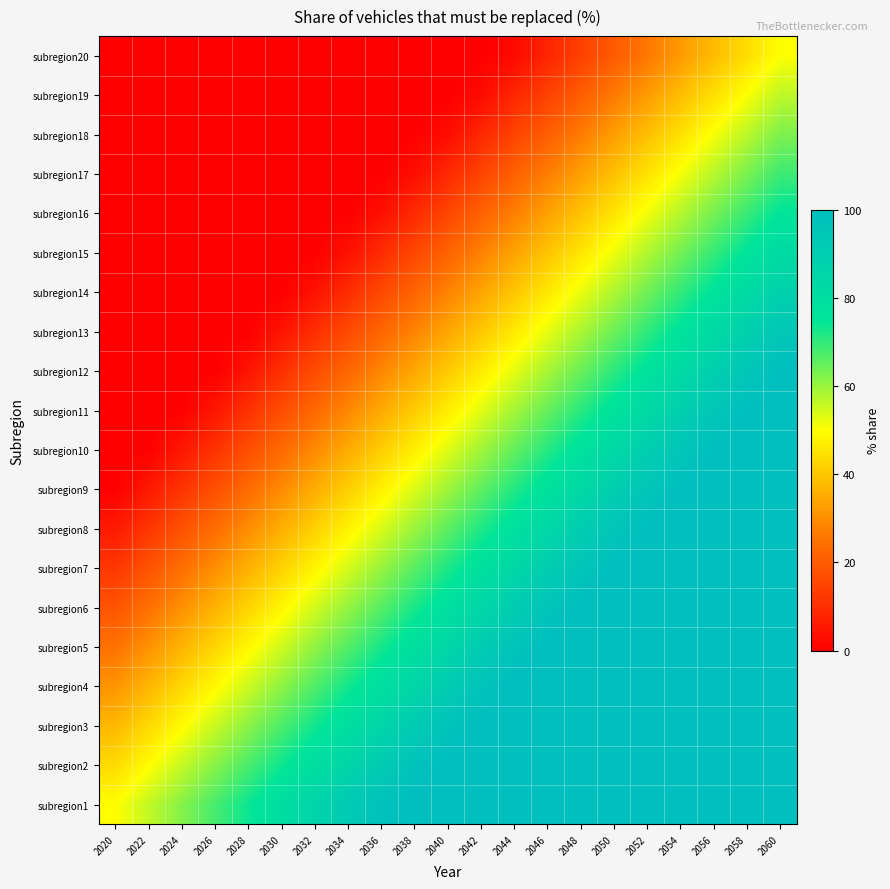

What is the total value across all series at 2056?

1664.2